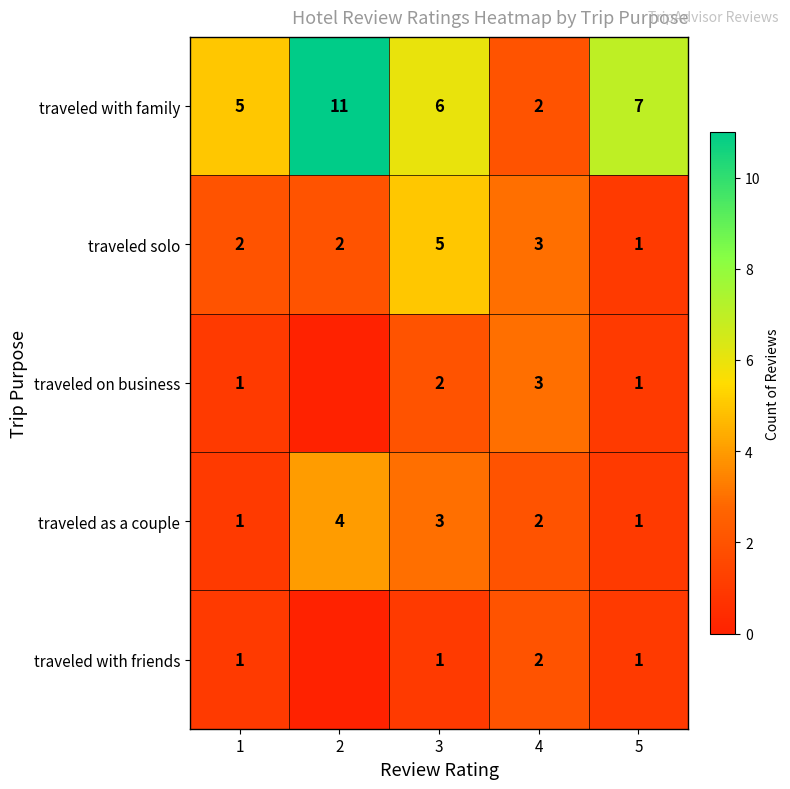

What is the difference between the second highest and minimum values in the traveled solo series?

2